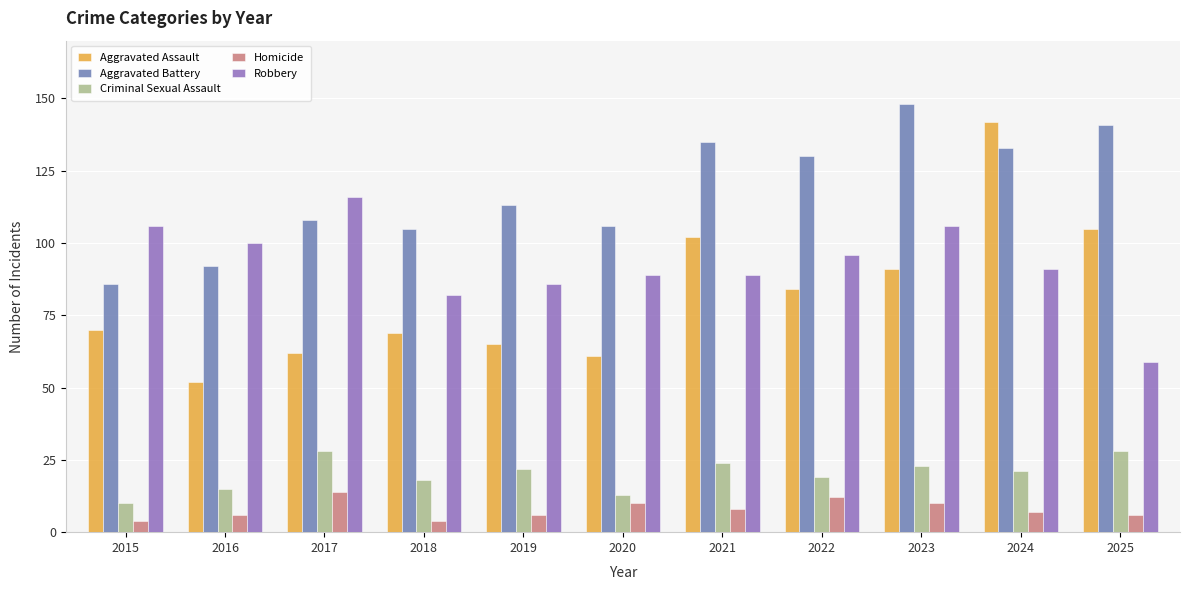

What is the maximum value shown in the chart?

148